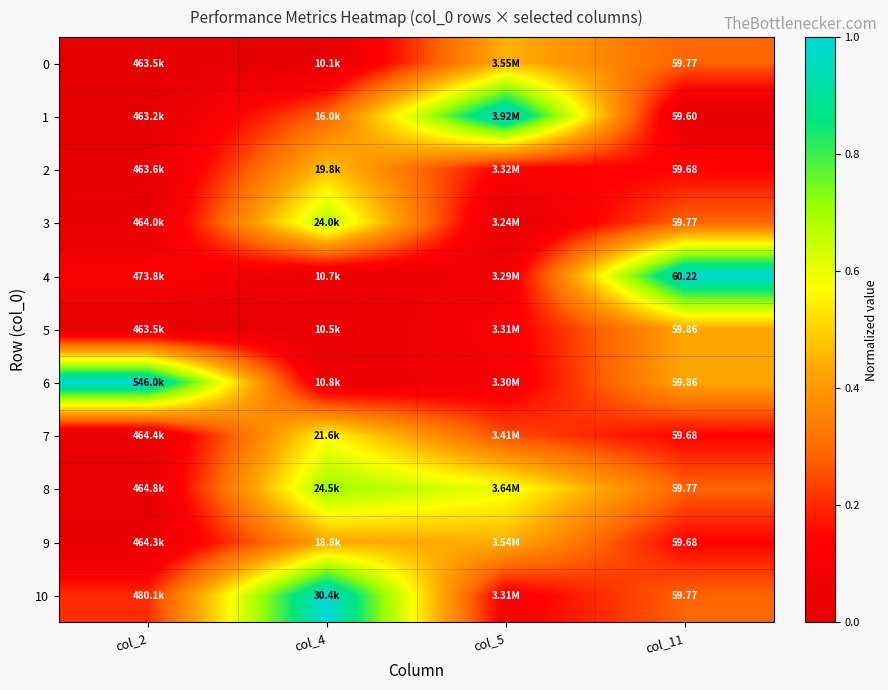

Which series has the widest spread of values?

1